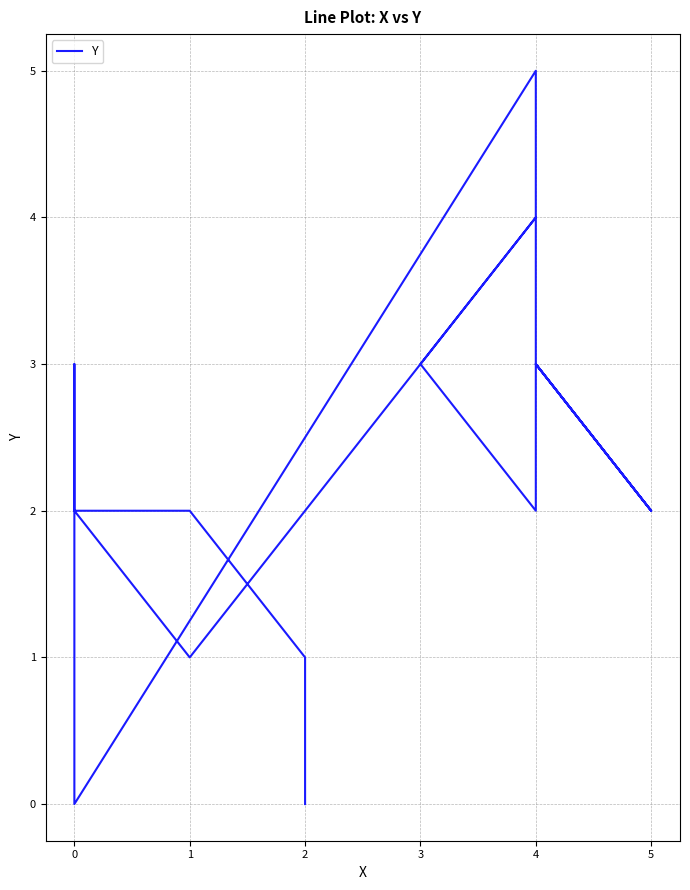

Where does the data first go above 2?

3